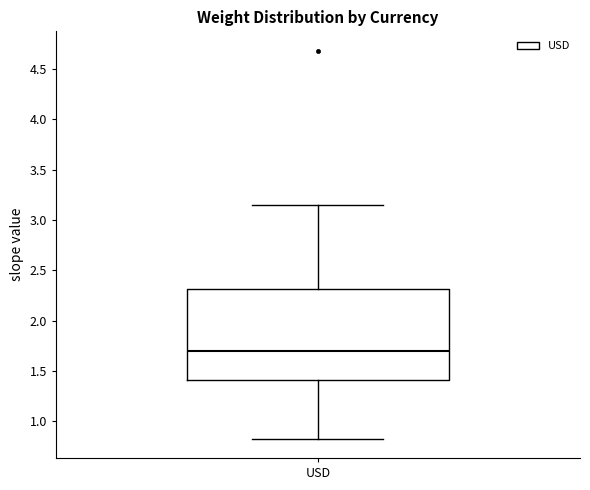

Read this box plot against the y-axis: the position of the median line, the range covered by the box, and the ends of both whiskers. The values are not printed on the chart, so give them approximately, as read against the axis.

median 1.70, box 1.40 to 2.30, whiskers 0.85 to 3.15